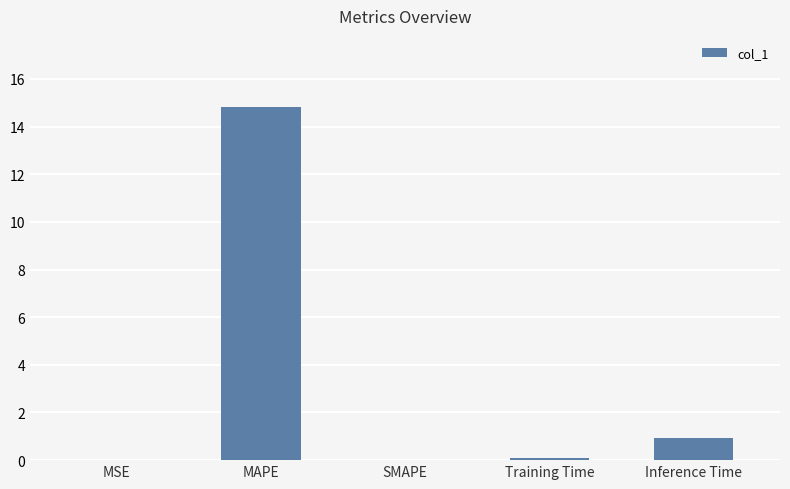

The chart shows a value of 23.3 at MAPE. True or false?

False